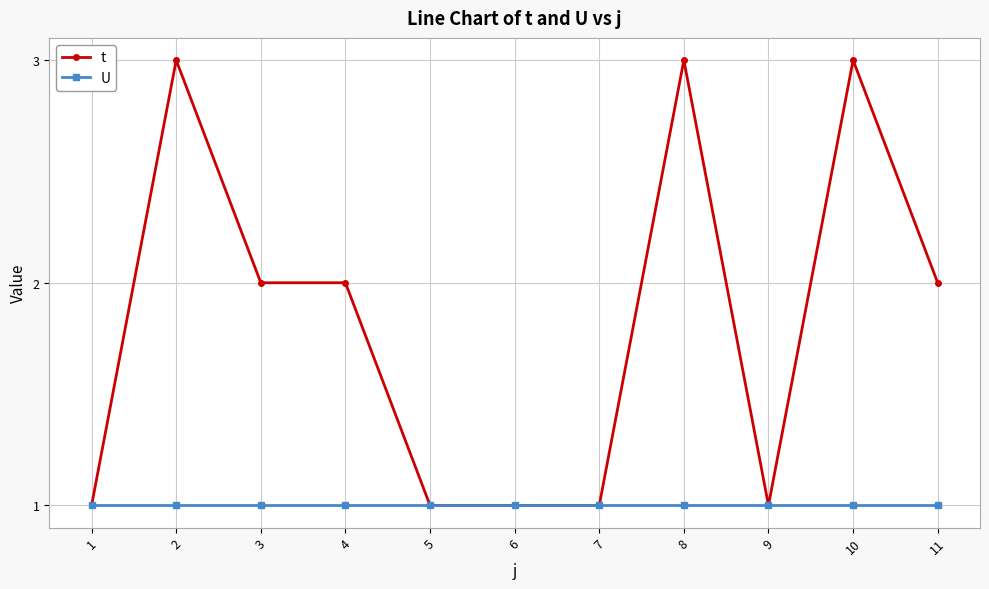

What is the value of the t point at the 3rd from the left?

2